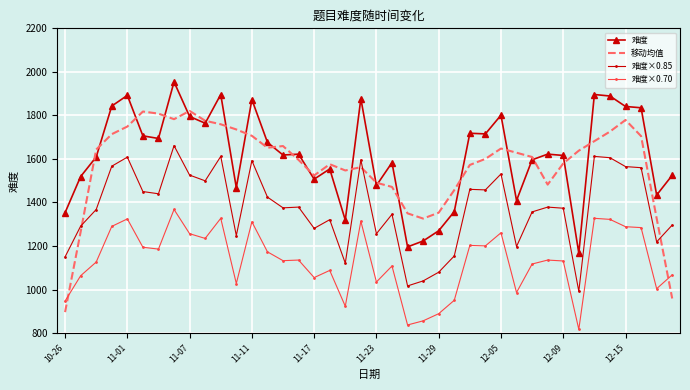

True or false: 难度×0.70 has more than 2 points higher than both neighbors.

True